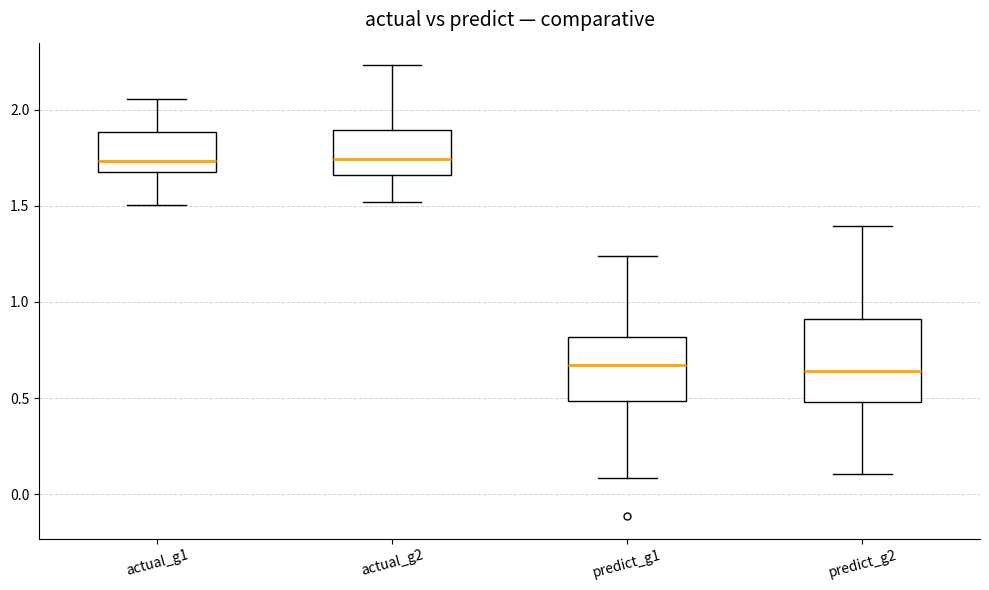

Where does the upper whisker of the box for actual_g1 end on the y-axis? The values are not printed on the chart, so give them approximately, as read against the axis.

2.05